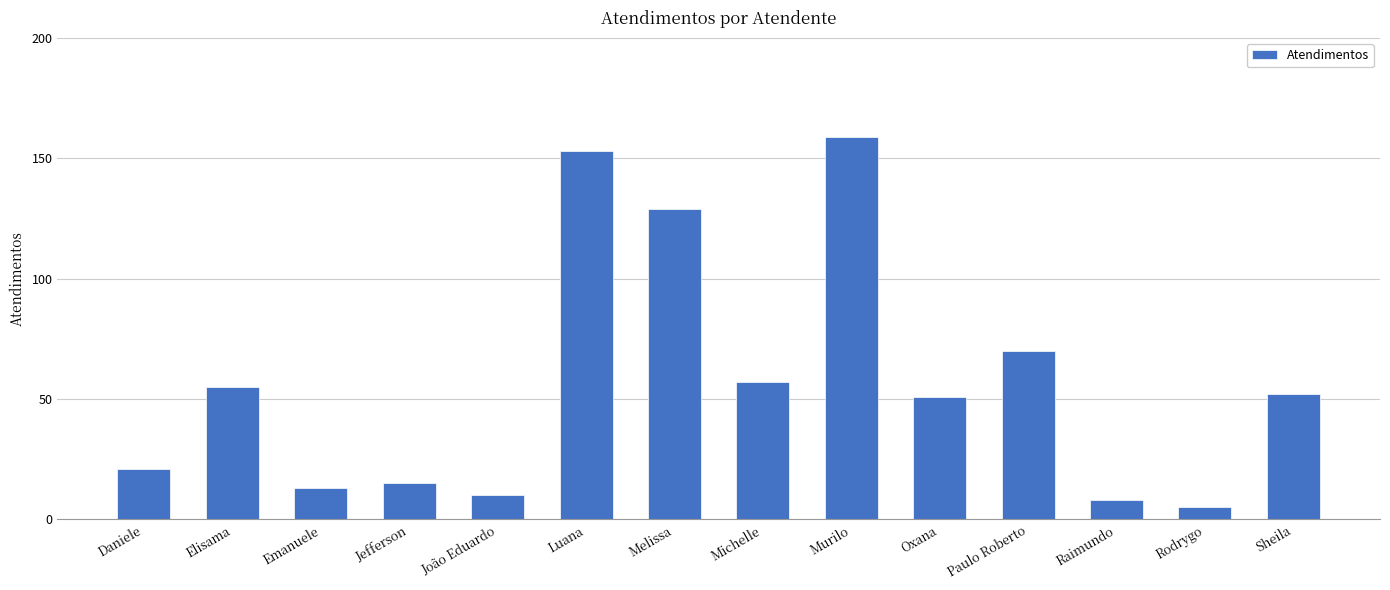

True or false: the data shows 13 at Emanuele.

True